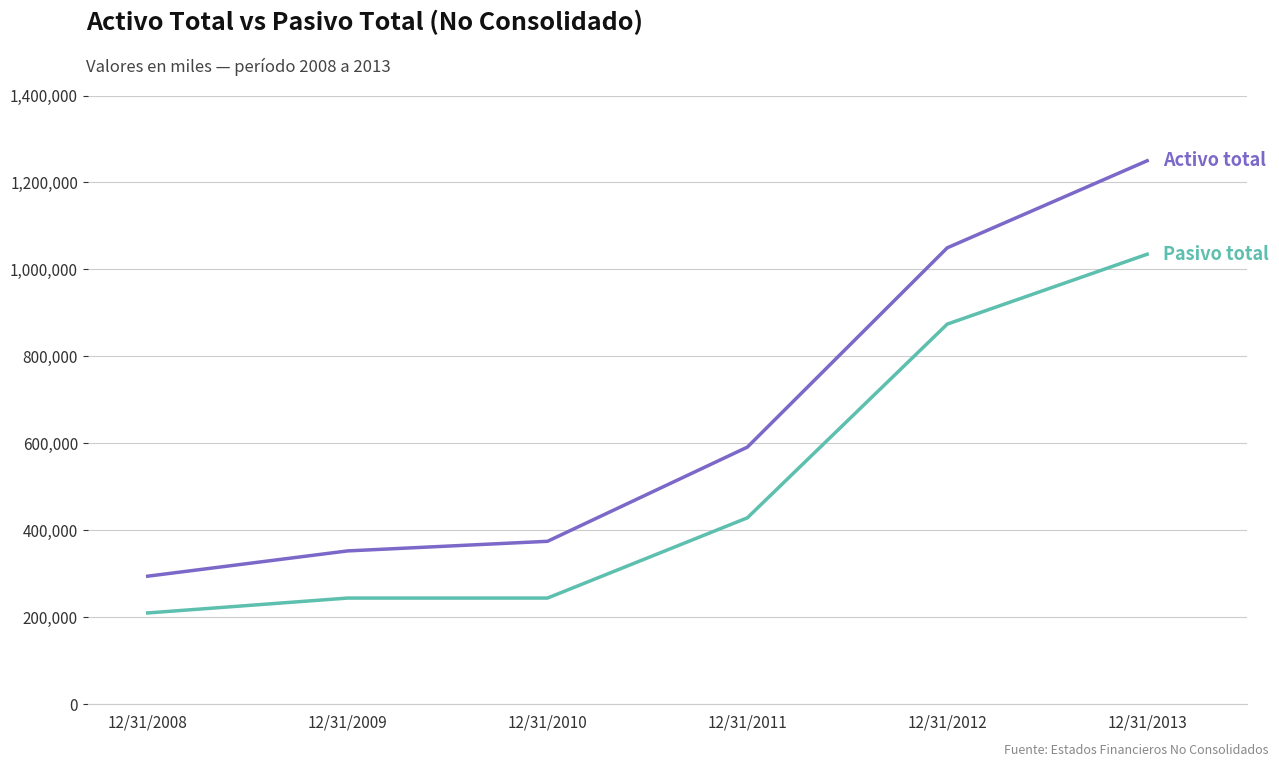

At which category is the sum across all series the highest?

12/31/2013